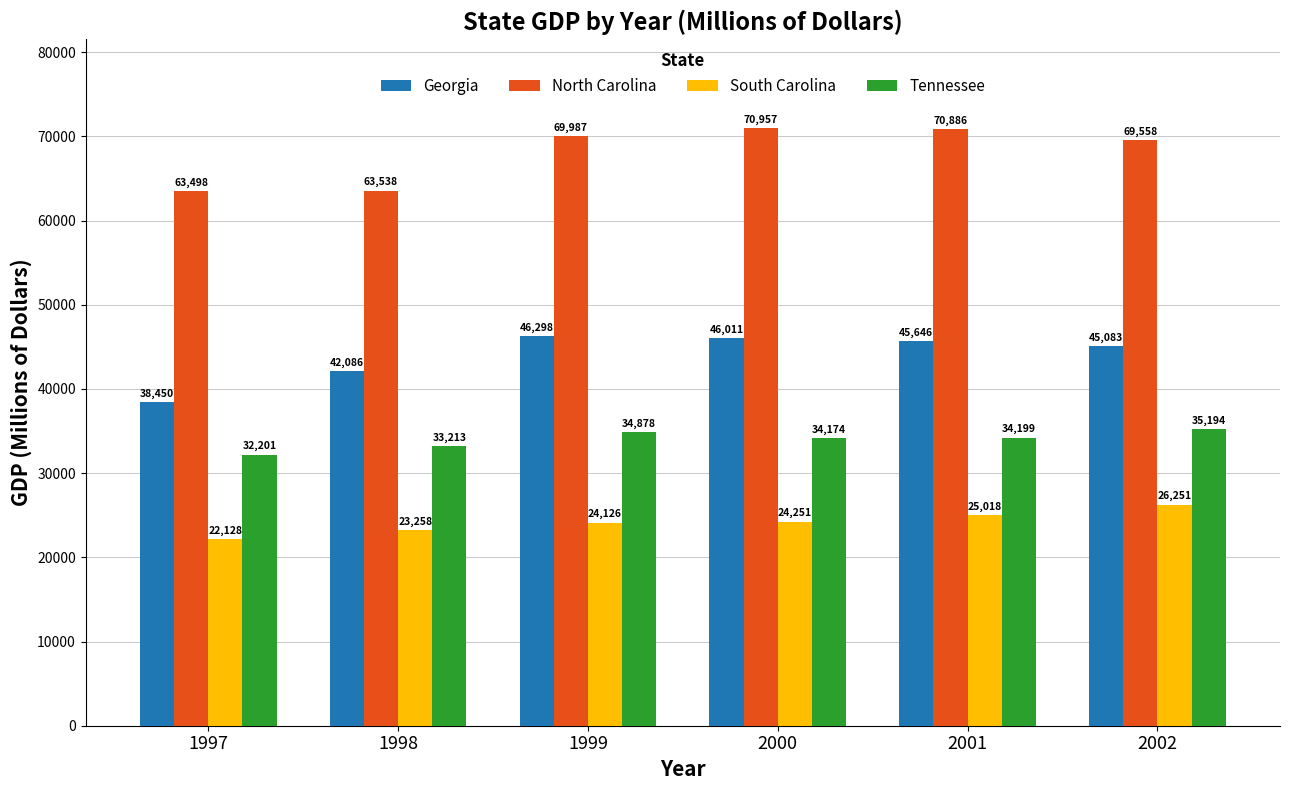

Reading left to right, what are all the values shown in this chart?

Georgia: 38450	42086	46298	46011	45646	45083
North Carolina: 63498	63538	69987	70957	70886	69558
South Carolina: 22128	23258	24126	24251	25018	26251
Tennessee: 32201	33213	34878	34174	34199	35194